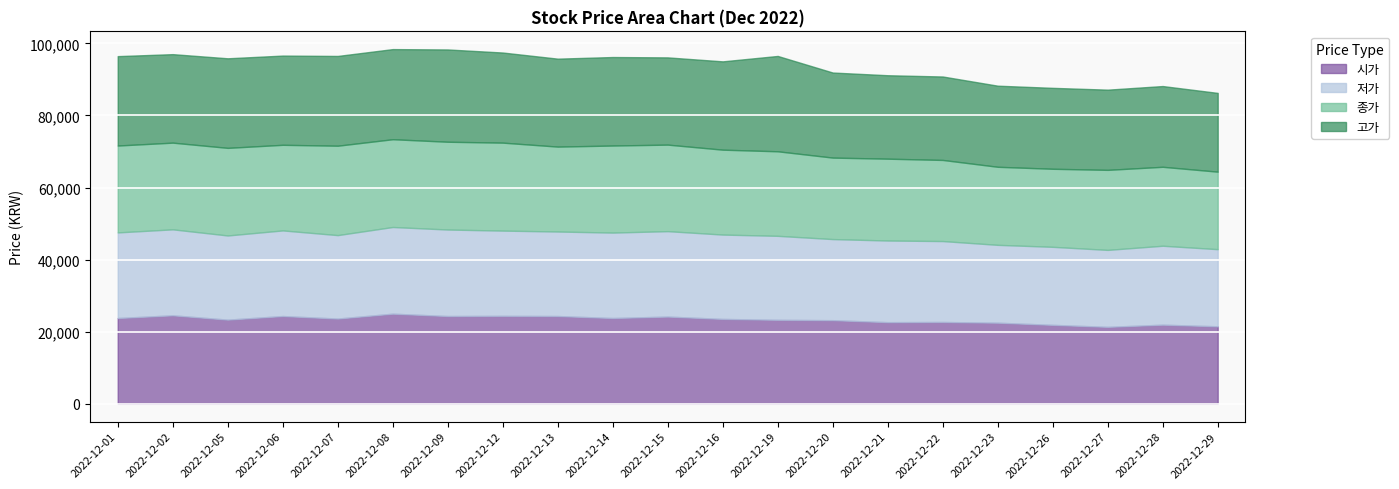

Reading right to left, transcribe all the data shown in this chart.

시가: 21500	21950	21350	21900	22500	22700	22650	23200	23300	23550	24200	23800	24350	24400	24350	25000	23650	24350	23350	24550	23800
저가: 21400	21900	21350	21650	21600	22450	22650	22500	23300	23400	23700	23700	23450	23650	24000	24050	23150	23750	23350	23850	23750
종가: 21500	21900	22200	21650	21650	22500	22700	22600	23450	23550	24000	24150	23550	24400	24350	24350	24800	23750	24300	24050	24100
고가: 21850	22400	22250	22450	22500	23150	23150	23600	26450	24500	24200	24550	24400	25000	25600	25000	24900	24750	24850	24550	24800